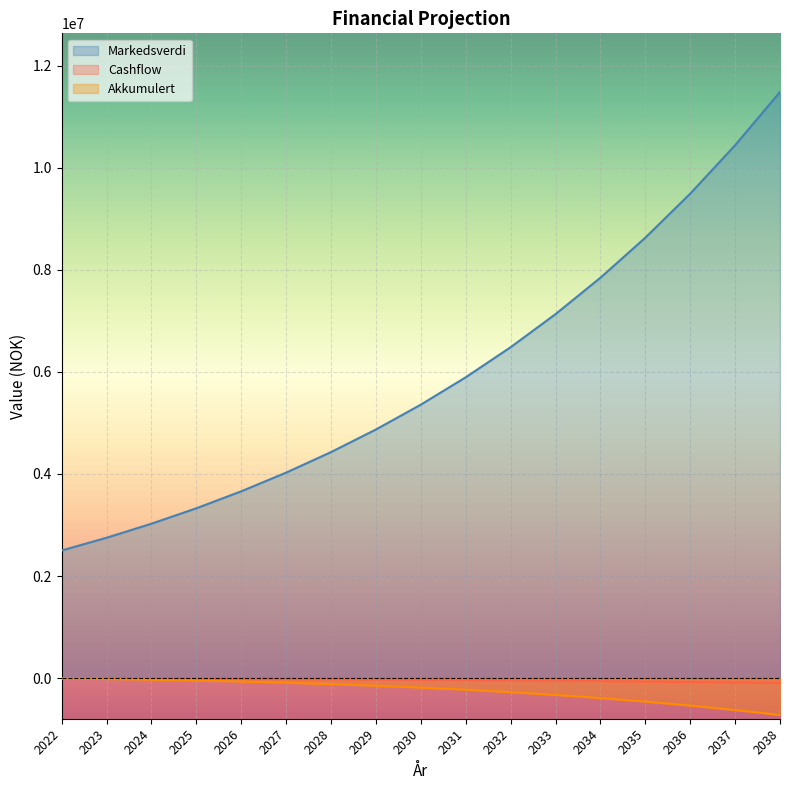

At which label is Cashflow closest to -52937?

2033